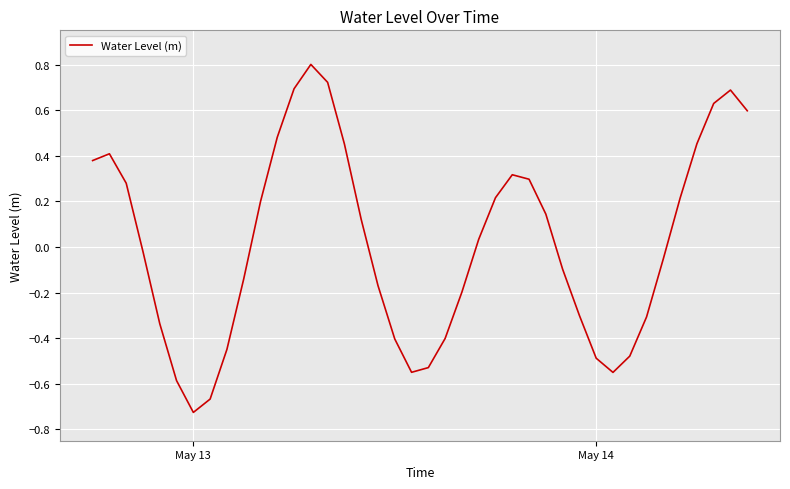

What is the maximum value shown in the chart?

0.8